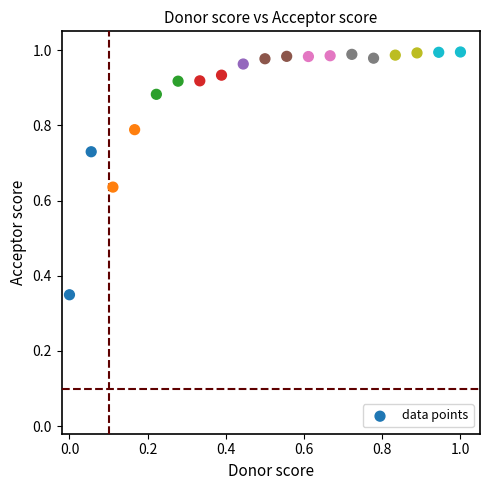

How many points are shown in the scatter plot?

19